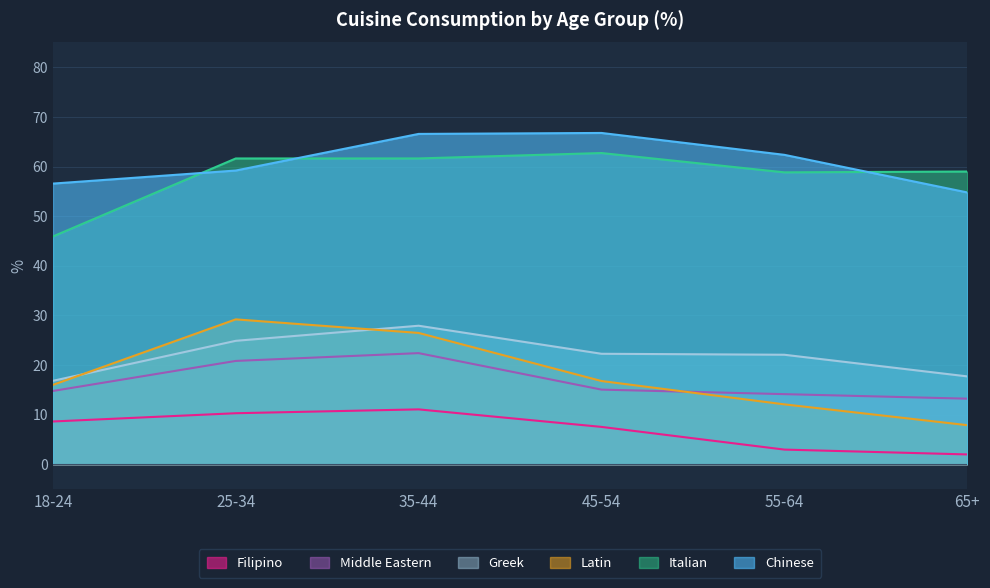

True or false: Filipino has more than 0 interior local peaks.

True